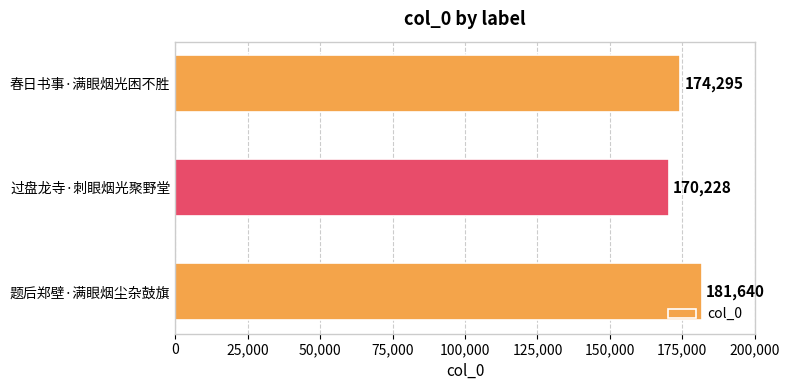

List the labels in order of value, largest first.

题后郑壁·满眼烟尘杂鼓旗, 春日书事·满眼烟光困不胜, 过盘龙寺·刺眼烟光聚野堂